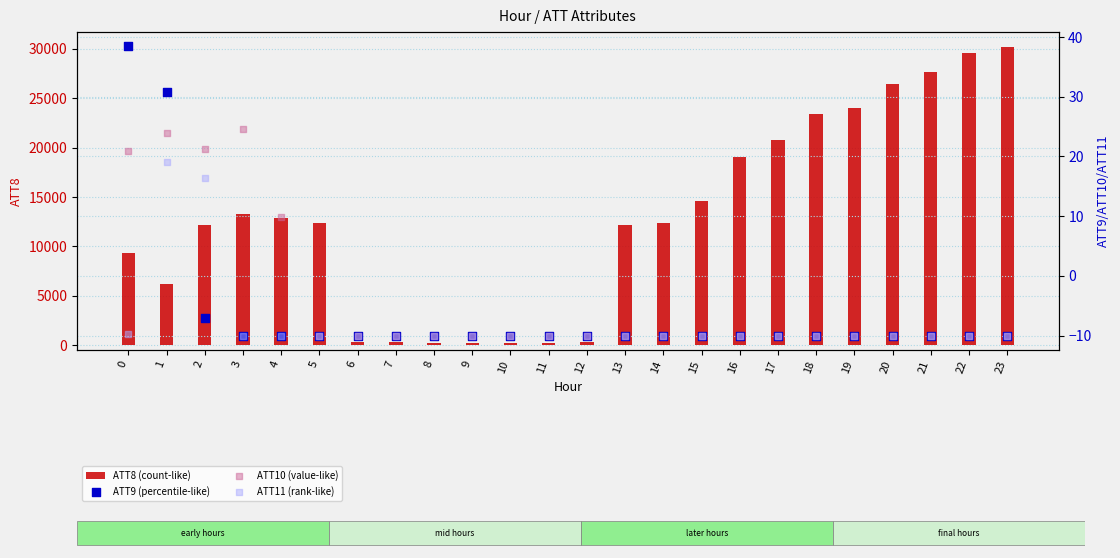

Which series contains the lowest Y value?

ATT9 (percentile-like)